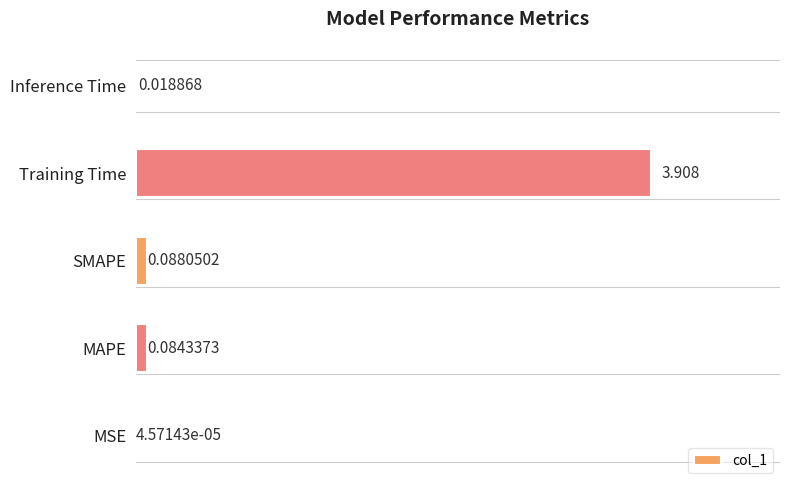

Which has a higher value, Training Time or MSE?

Training Time